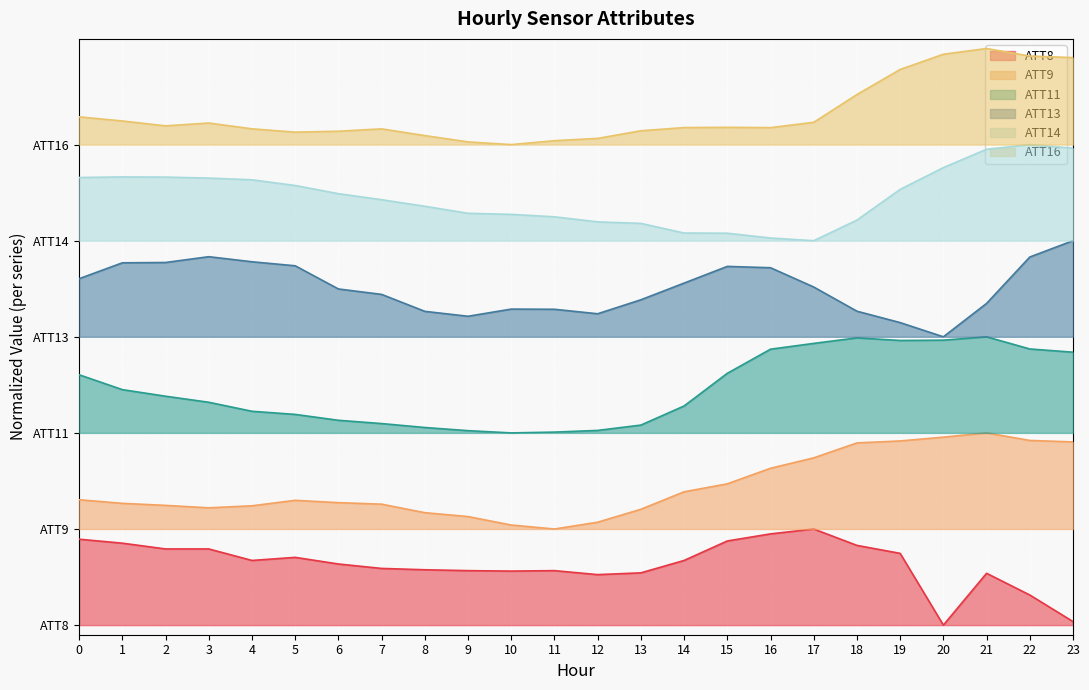

True or false: ATT9 has a value of 2.0 at 1.

False